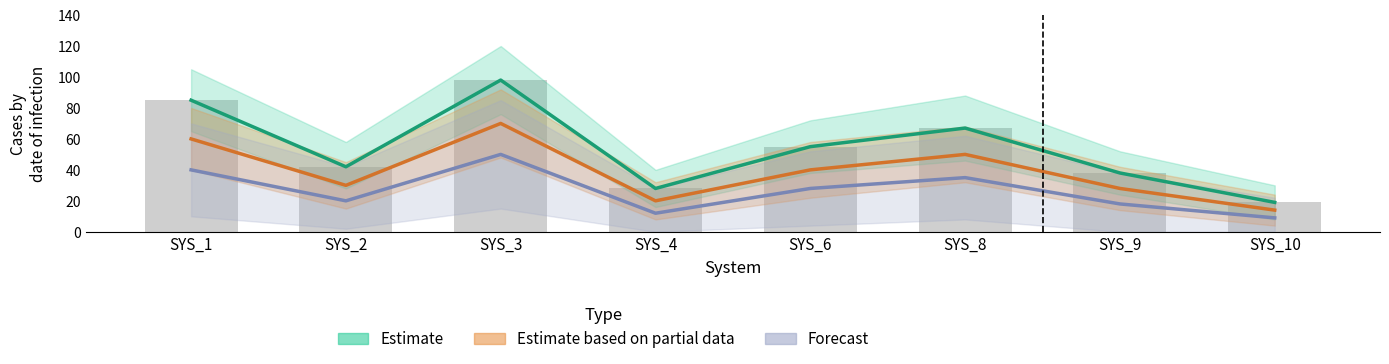

The value of Estimate based on partial data at SYS_10 is 7. True or false?

False